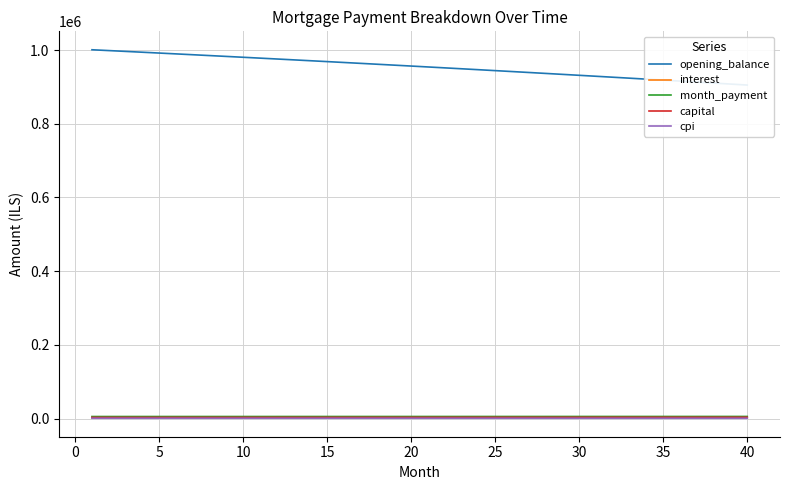

How many lines are shown in the chart?

5